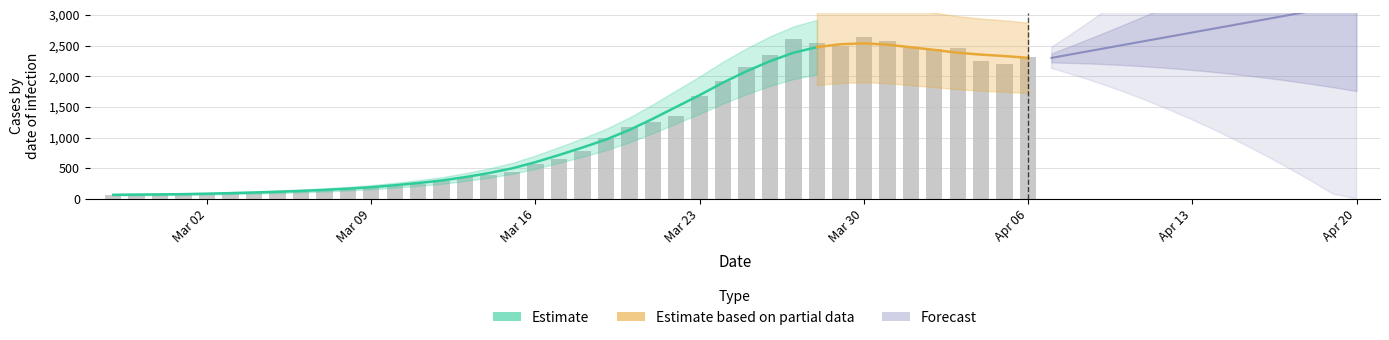

How many bars are there in total?

40